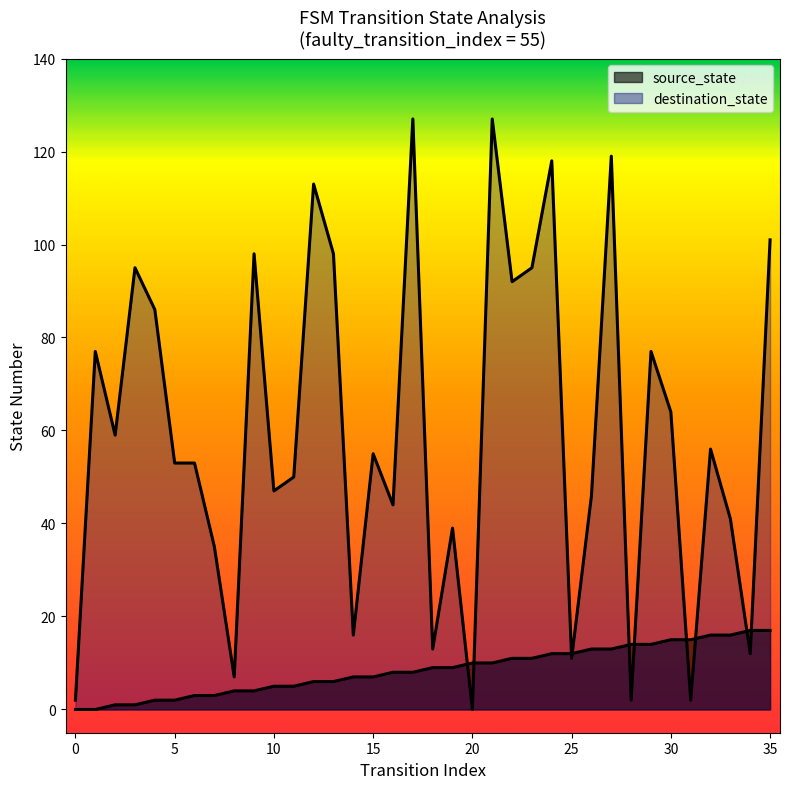

What are all the series names shown in the legend?

source_state, destination_state